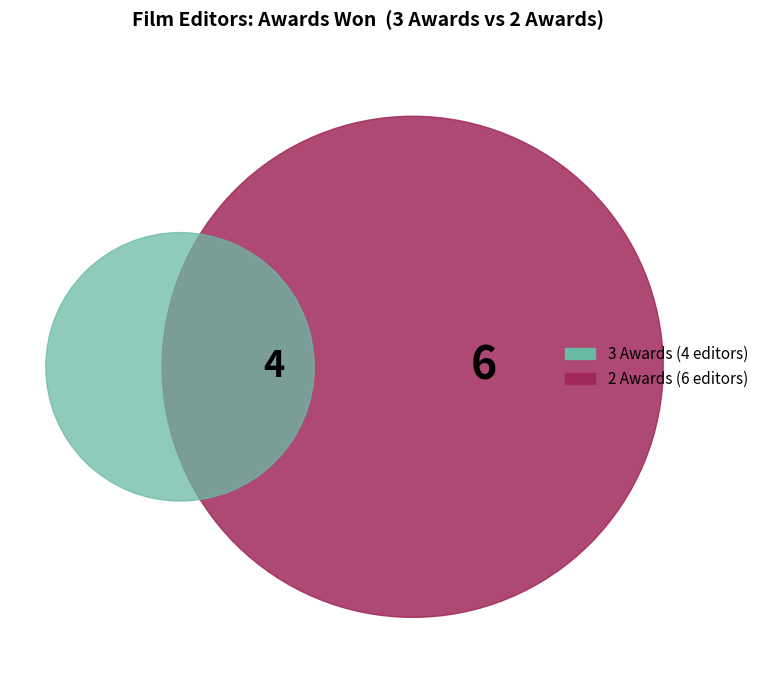

How much of the chart is everything except Paul Hirsch?

91.7%